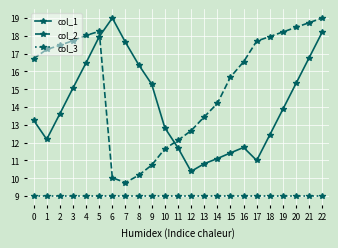

True or false: col_3 and col_2 intersect in this chart.

False